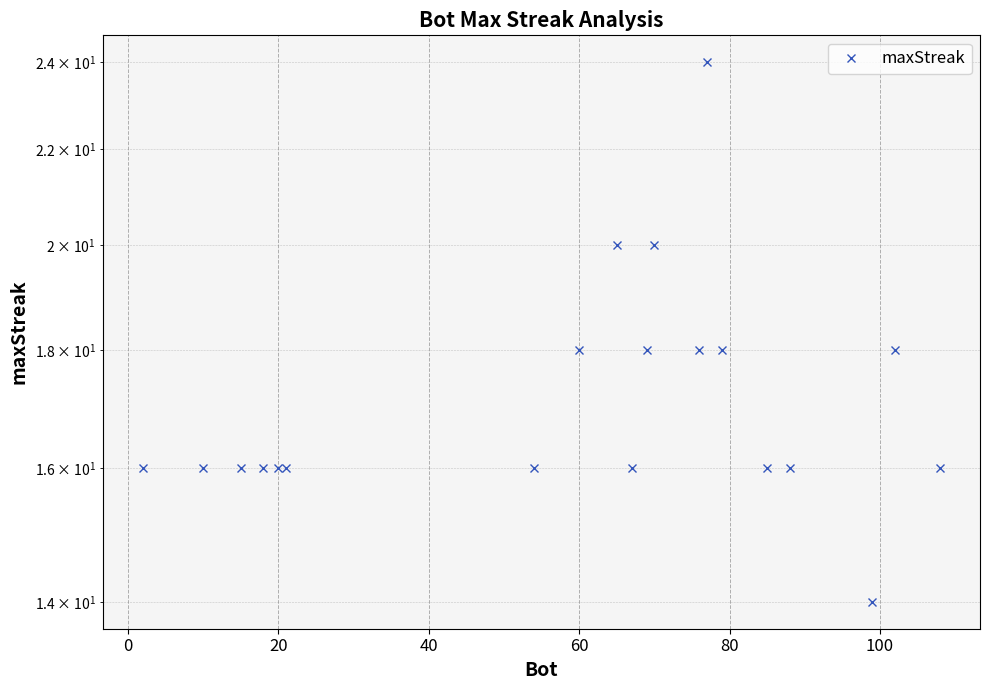

Is this an area chart (filled region under the line)?

No